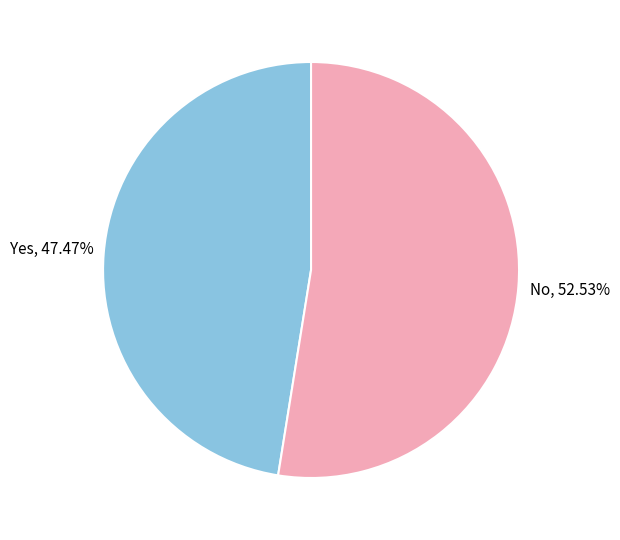

Is there a majority slice in this chart?

Yes